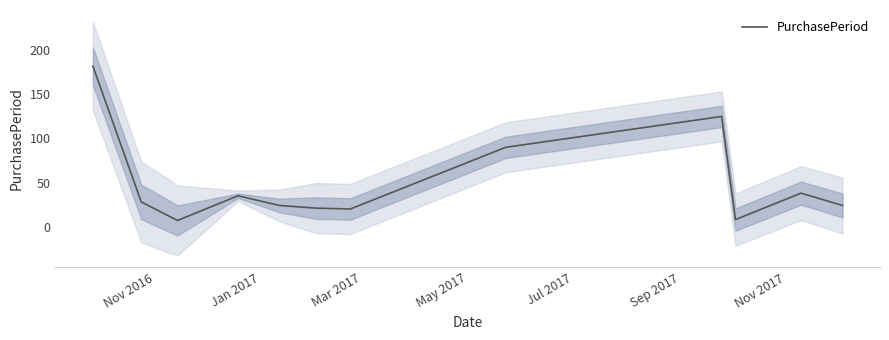

What is the maximum value for PurchasePeriod?

182